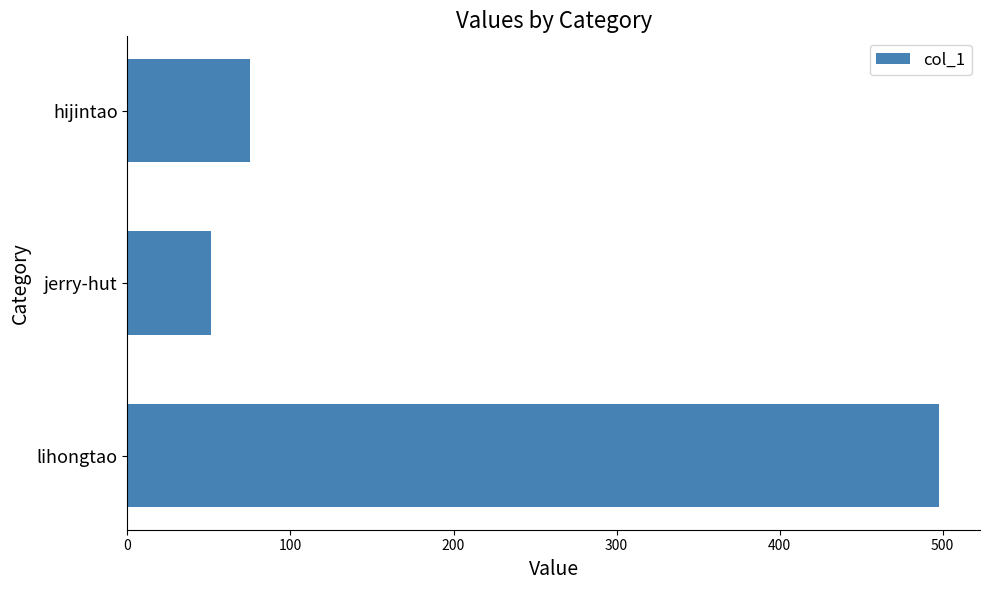

What is the ratio of the value at hijintao to the value at jerry-hut?

1.5